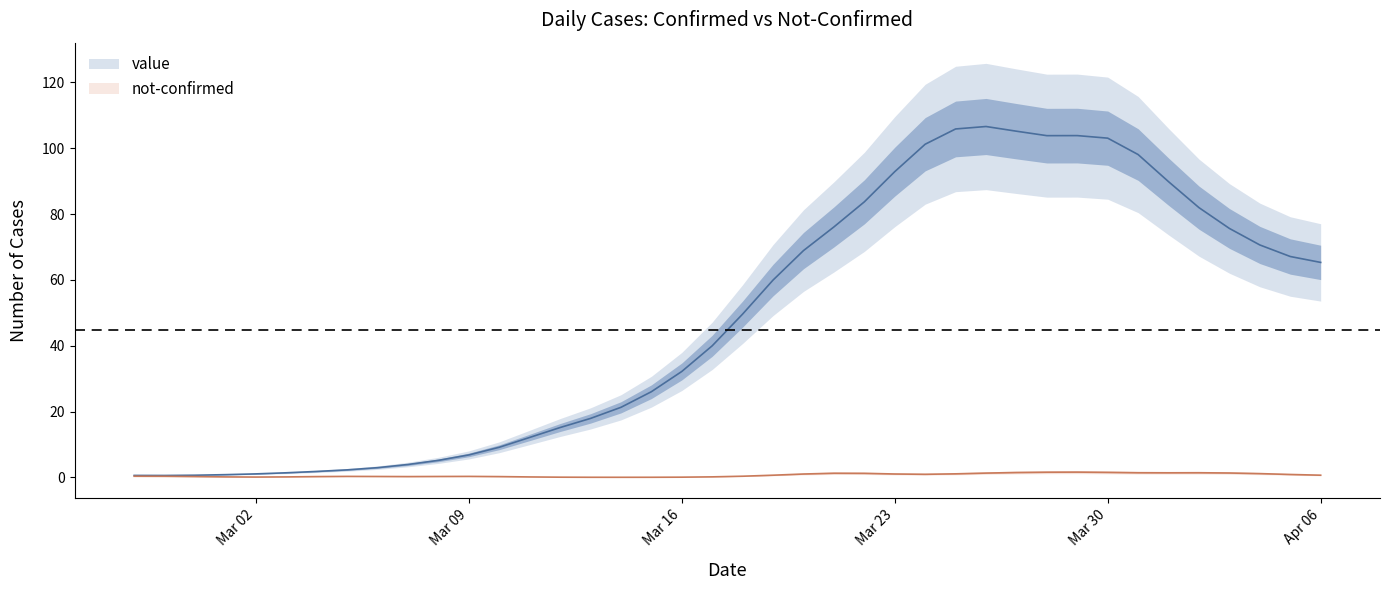

Where is the first local maximum?

2020-03-26